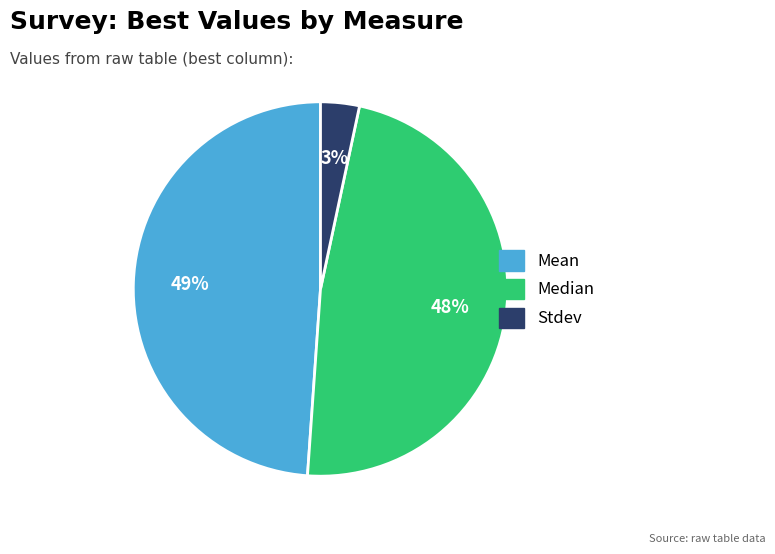

Is it true that Median is 48% of the pie?

True